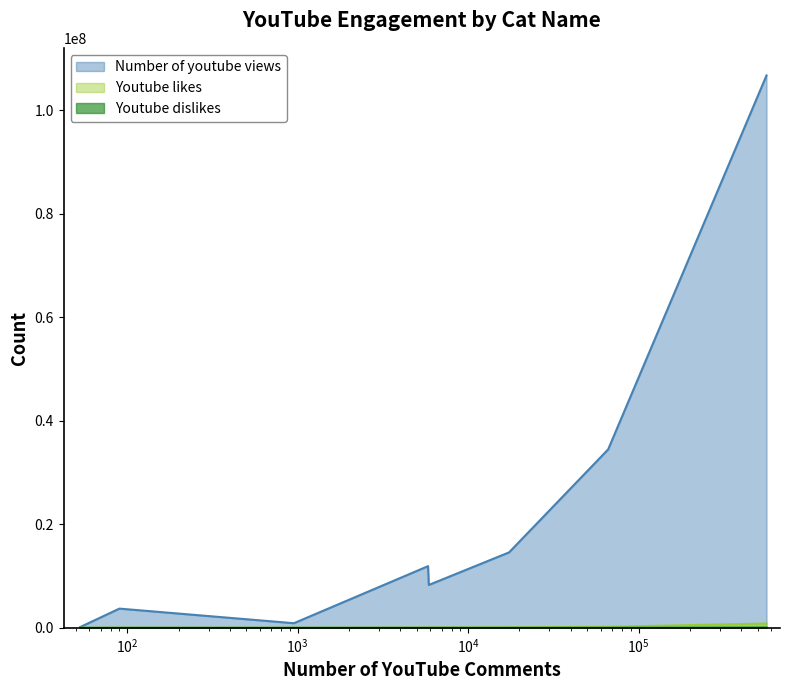

Which series has the widest spread of values?

Number of youtube views